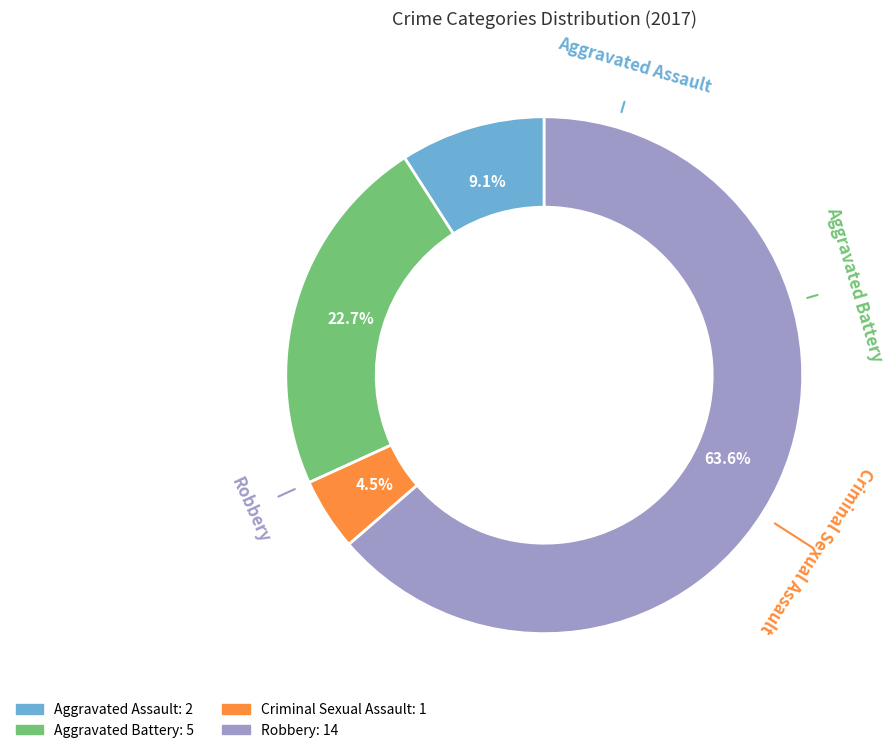

Which slice is the smallest?

Criminal Sexual Assault